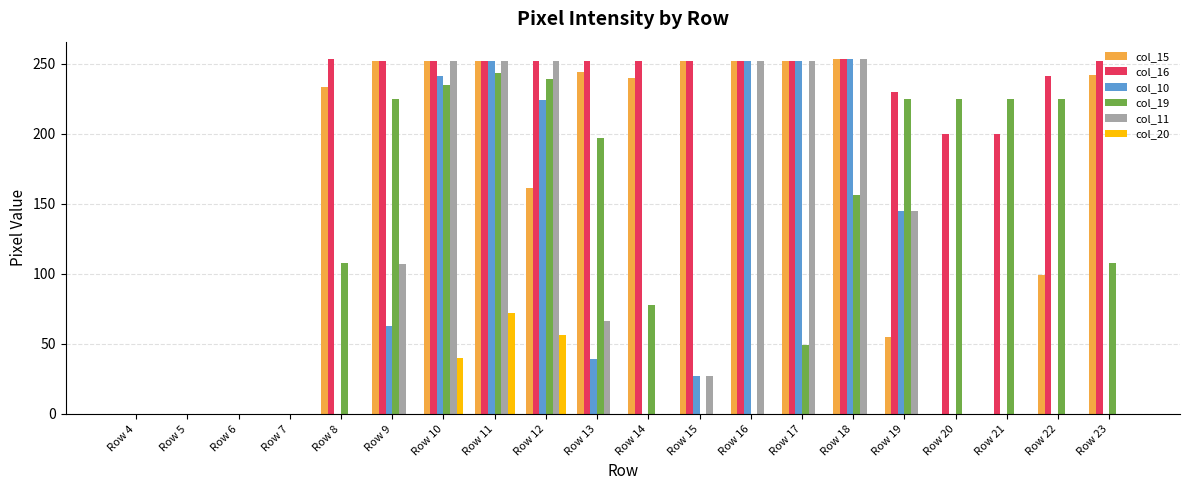

Count the number of categories in the chart.

20